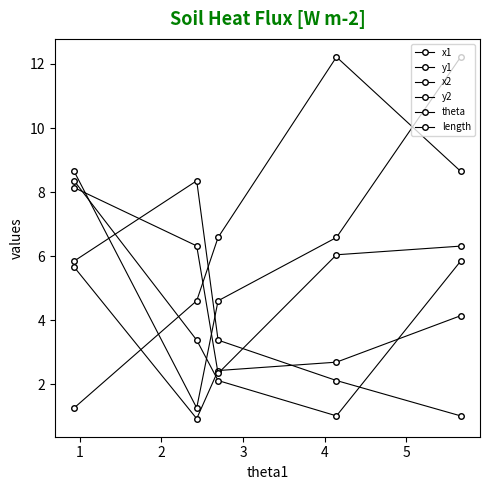

Reading left to right, what are all the values shown in this chart?

x1: 1.3	4.6	6.6	12.2	8.6
y1: 8.4	3.4	2.1	1.0	5.8
x2: 8.6	1.3	4.6	6.6	12.2
y2: 5.8	8.4	3.4	2.1	1.0
theta: 5.7	0.9	2.4	2.7	4.1
length: 8.1	6.3	2.3	6.0	6.3